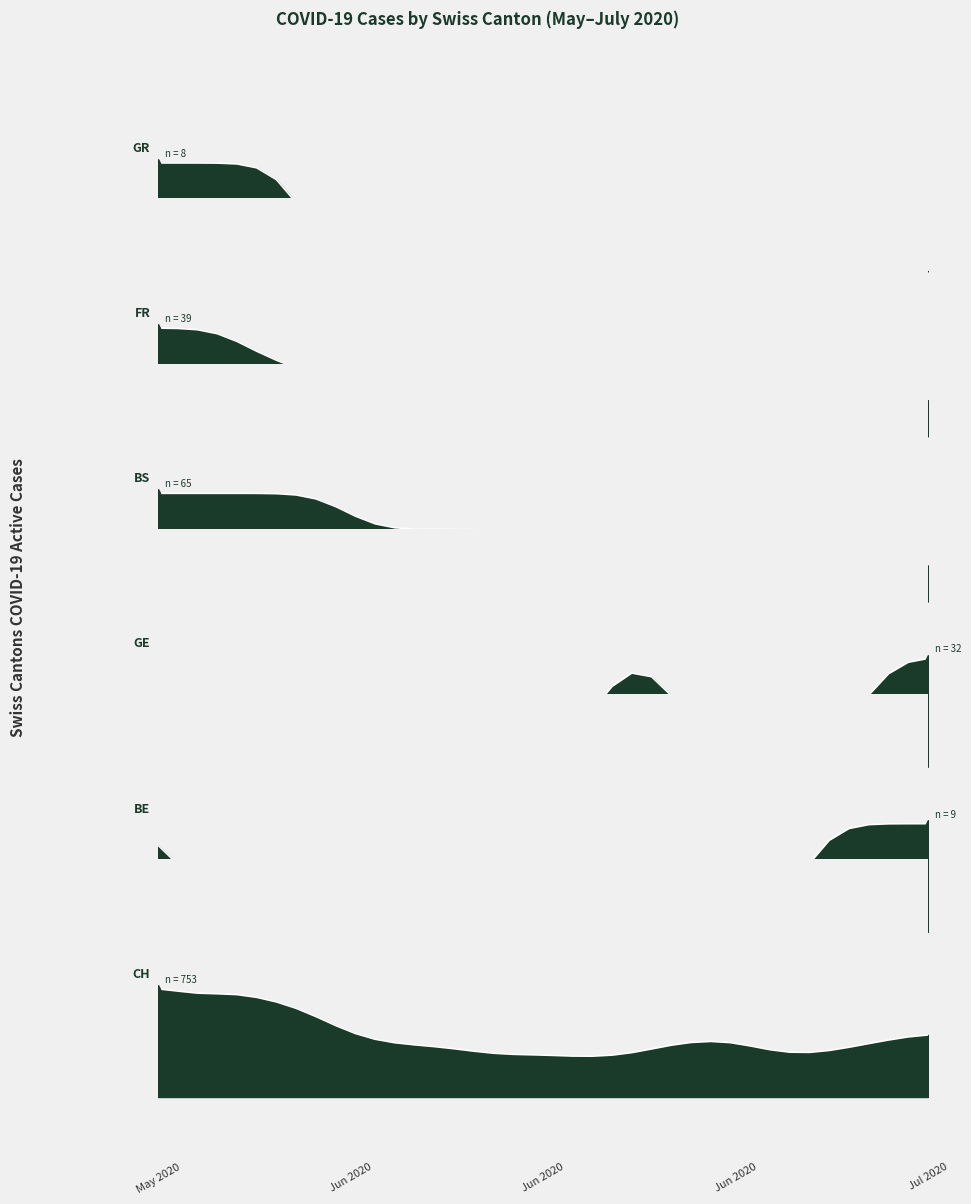

Which series has the largest range (max minus min)?

CH